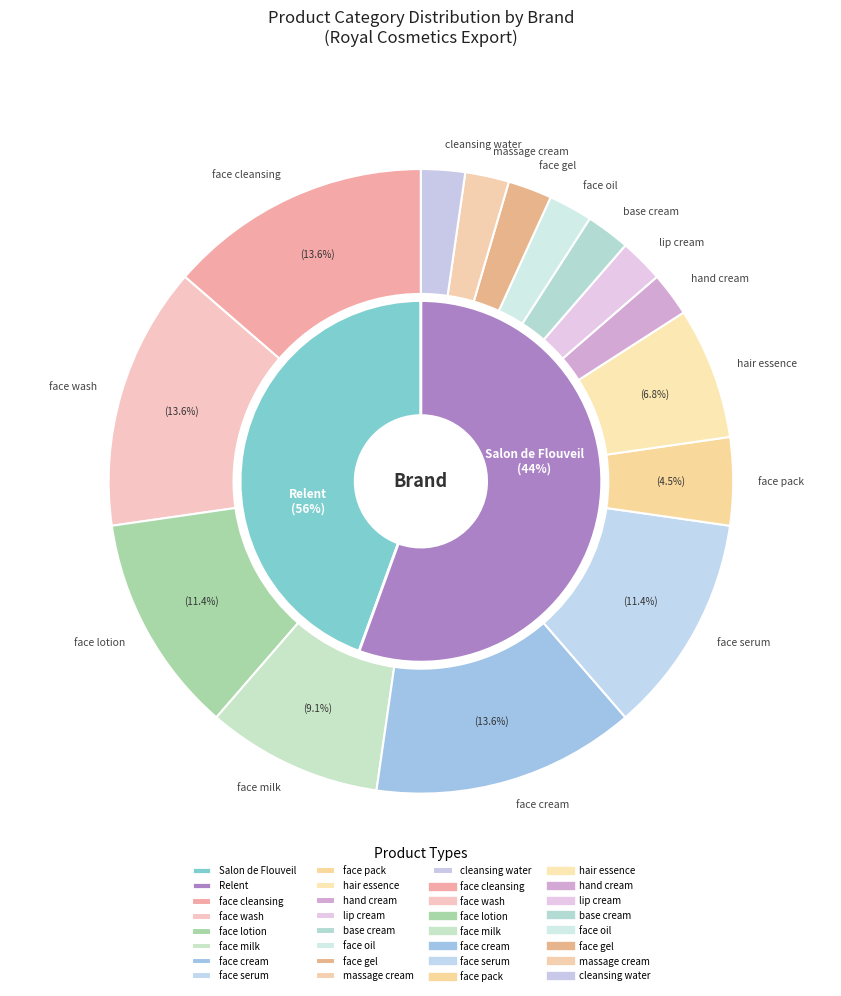

Is cleansing water the majority of the pie?

No